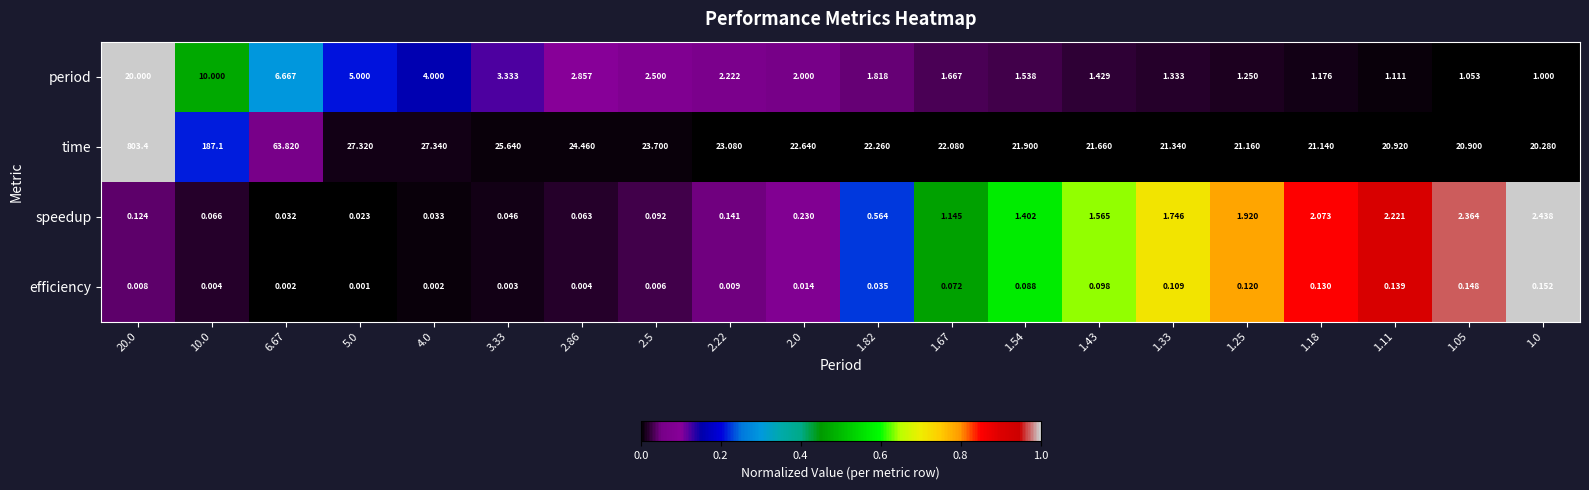

Which series has the largest total across all categories?

time